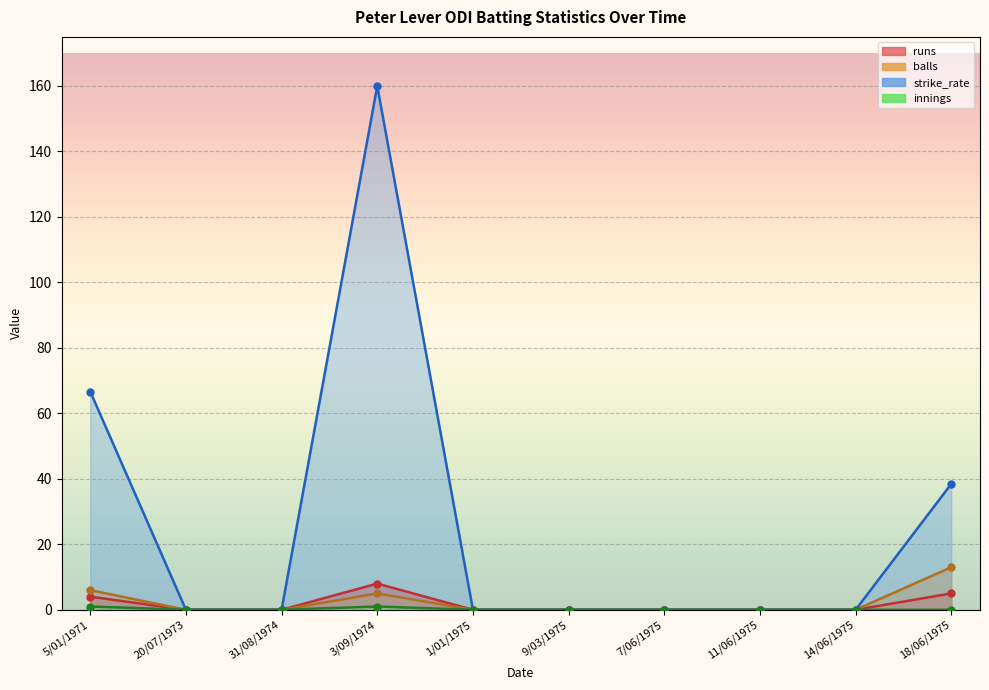

Is the value of runs at 11/06/1975 greater than the value of balls at 9/03/1975?

No